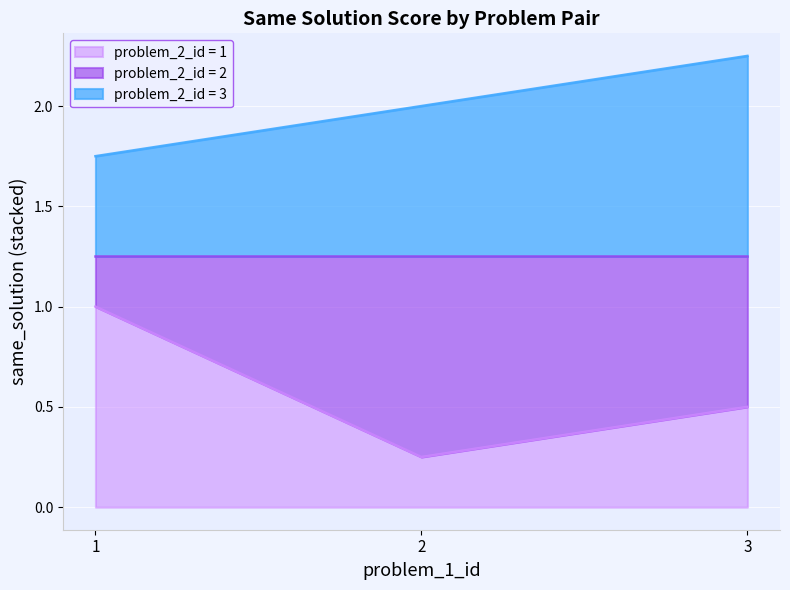

Is the value of problem_2_id = 3 at 3 greater than the value of problem_2_id = 1 at 2?

Yes